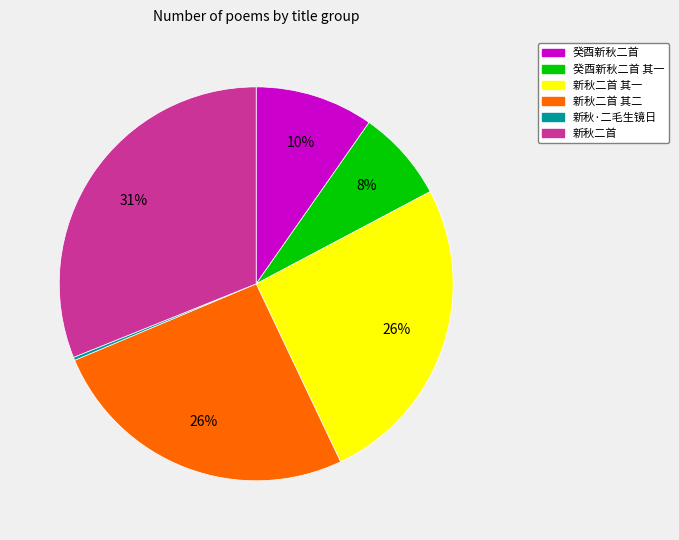

To the nearest percent, what is the average slice percentage?

17%